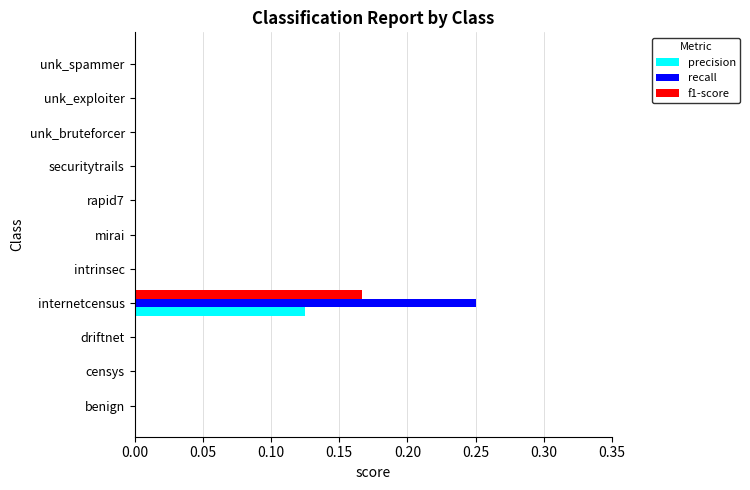

Is it true that f1-score equals 0.0 at unk_spammer?

True